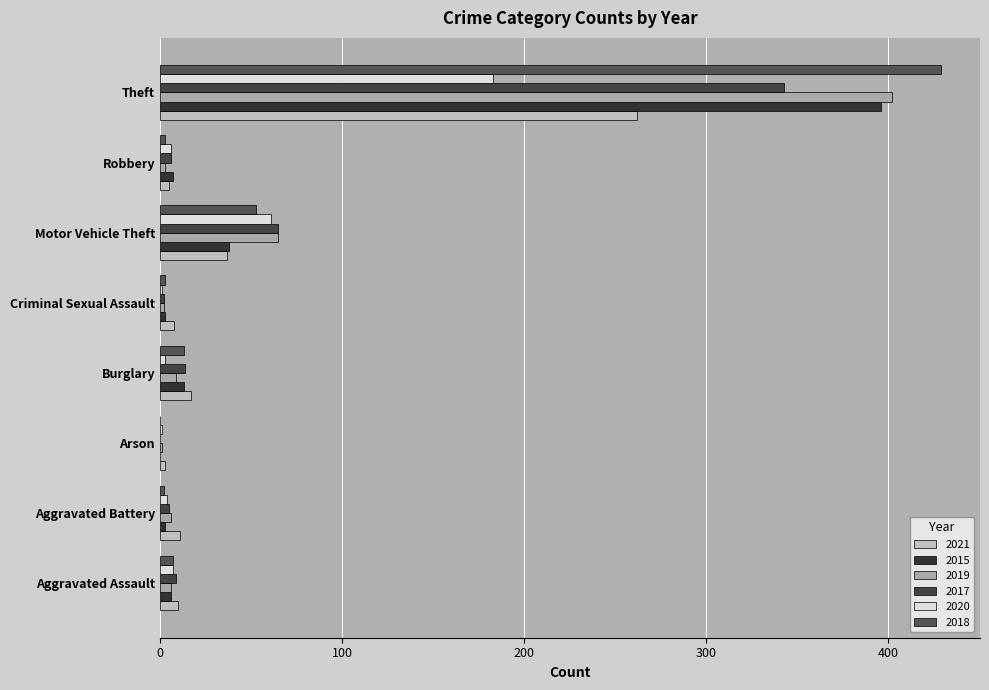

How many data points does each series have?

8